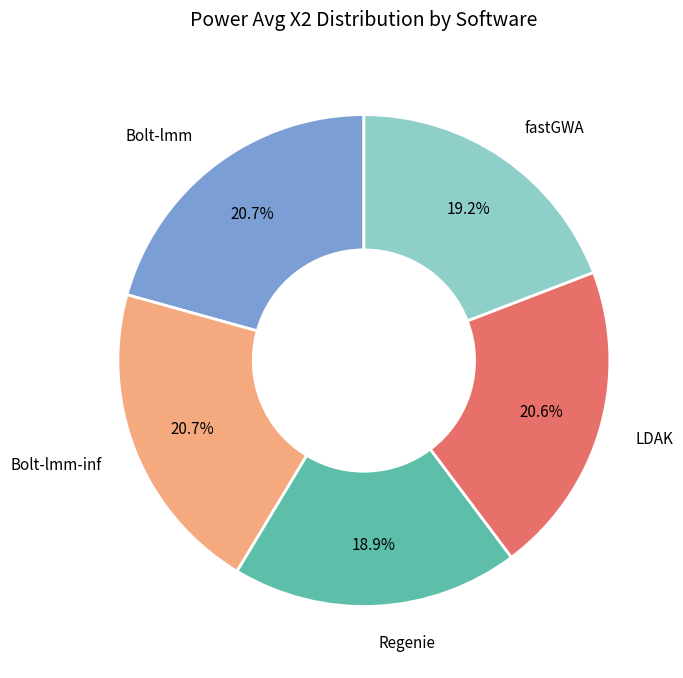

Count the number of slices in the pie.

5